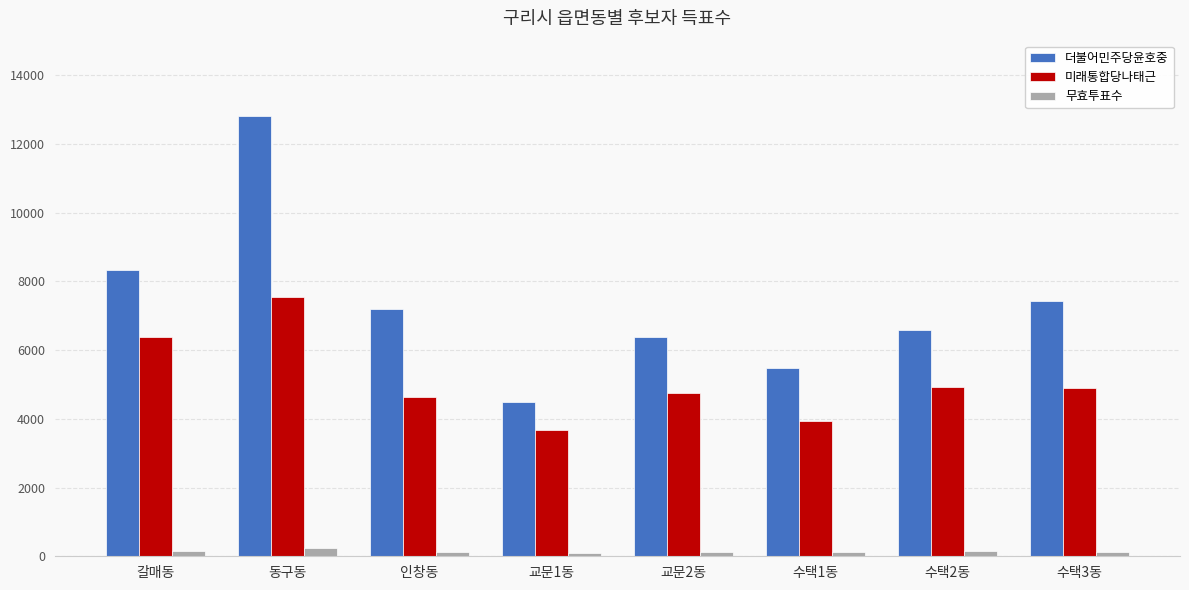

Which series has the largest range (max minus min)?

더불어민주당윤호중